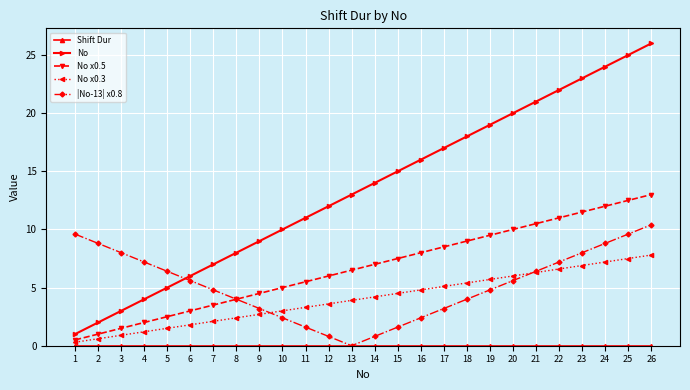

True or false: No and No x0.5 intersect in this chart.

False